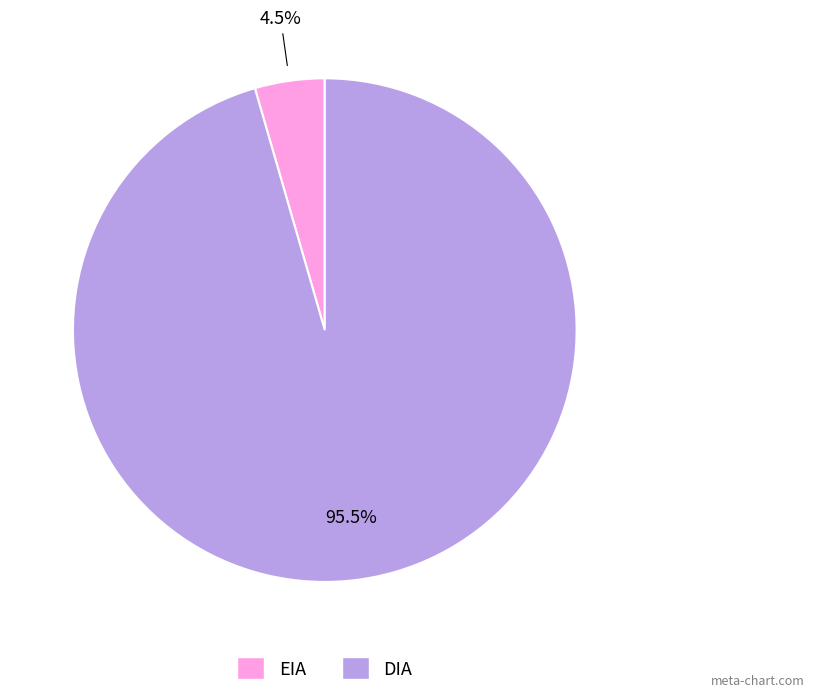

What percentage is NOT represented by EIA?

95.5%